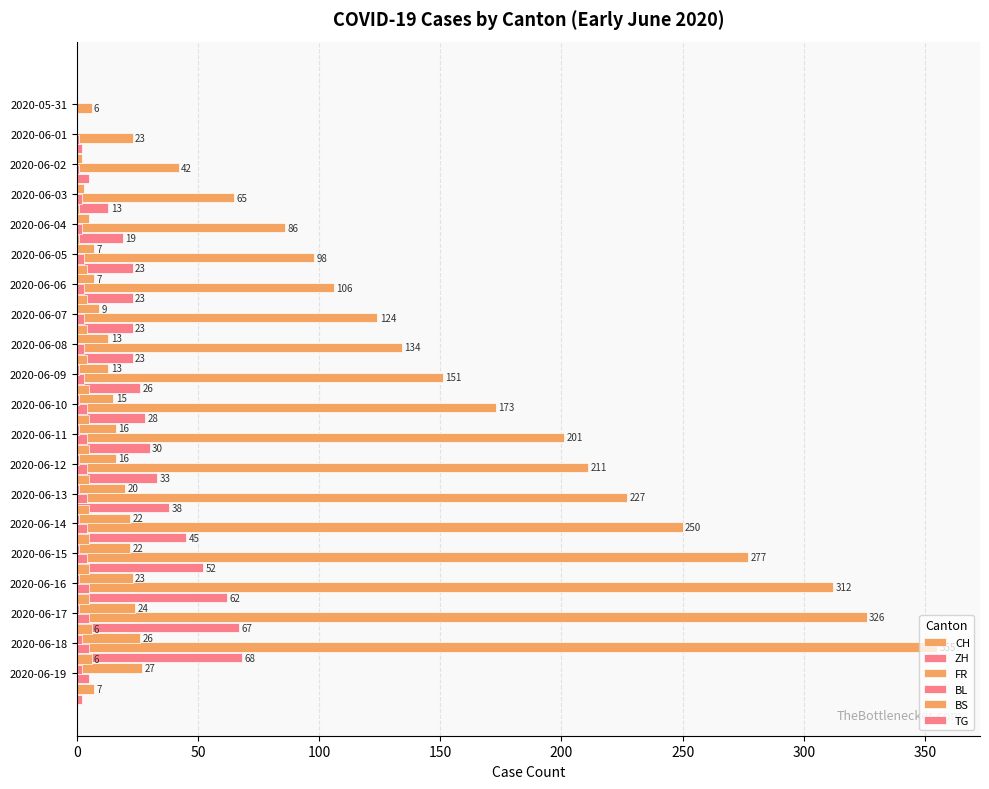

Are the bars horizontal?

Yes